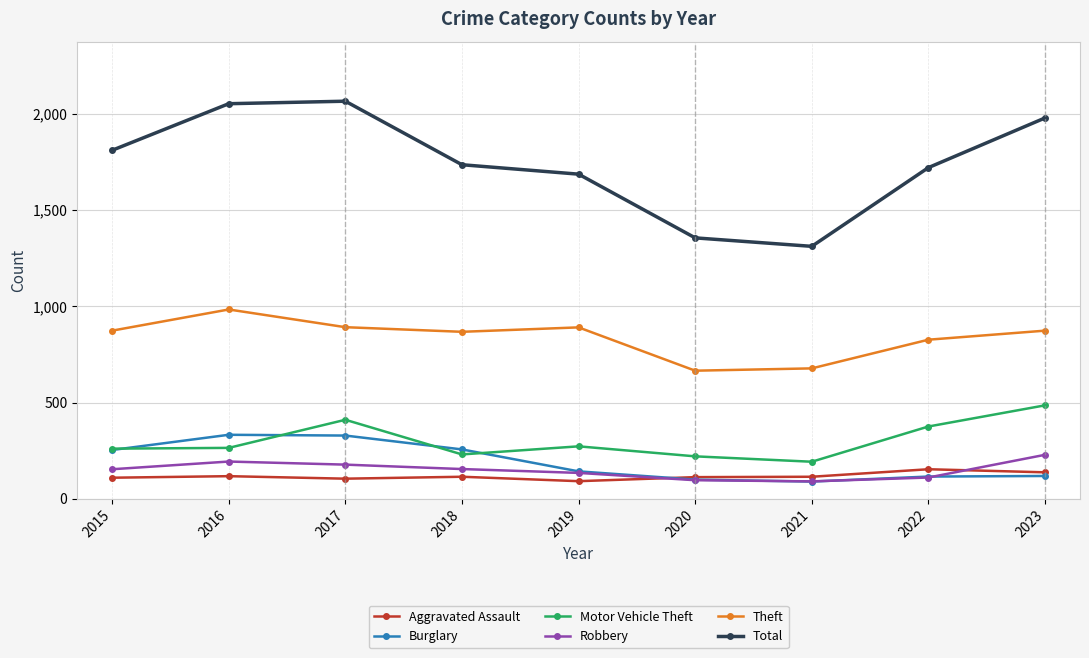

What is the lowest value of the Aggravated Assault series?

92